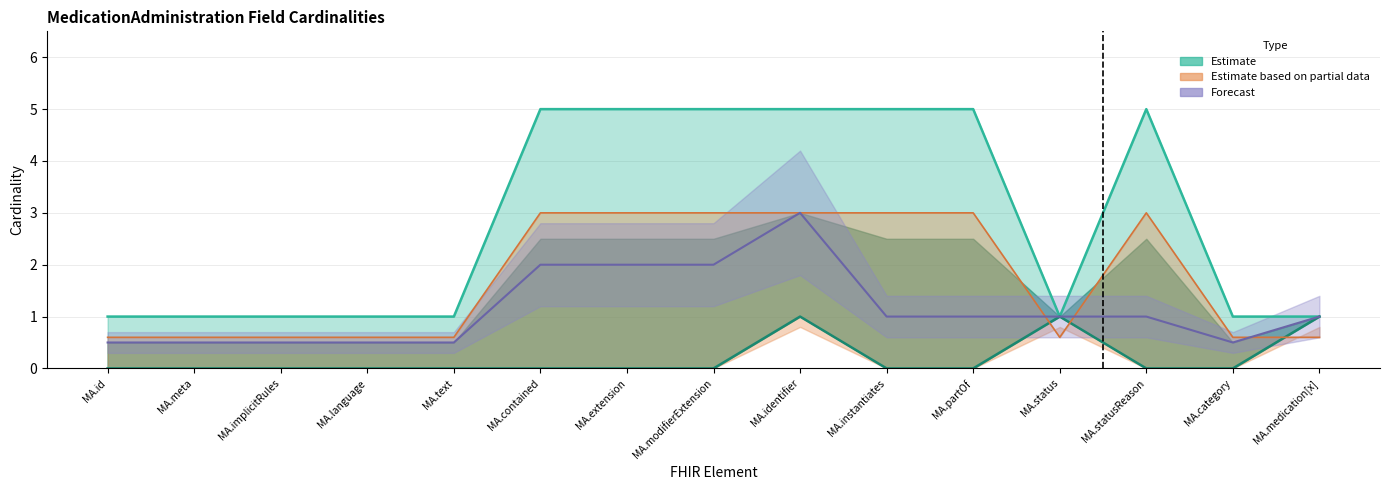

At which category is the sum across all series the highest?

MA.identifier